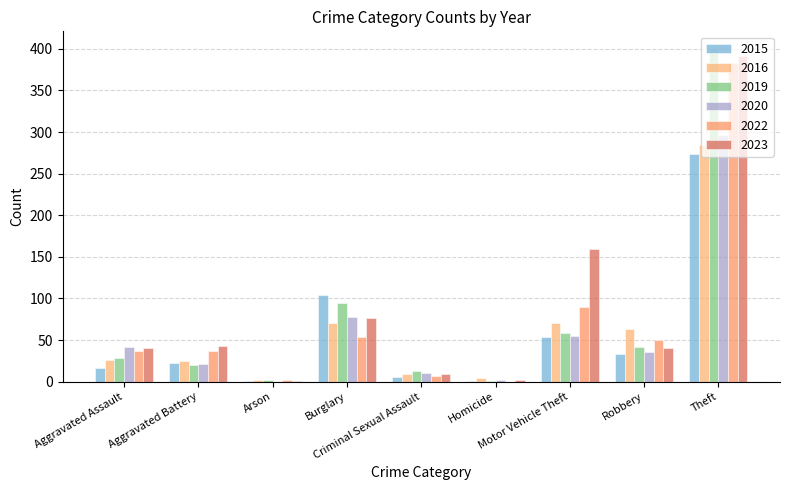

Where is 2015 nearest to the value 137?

Burglary